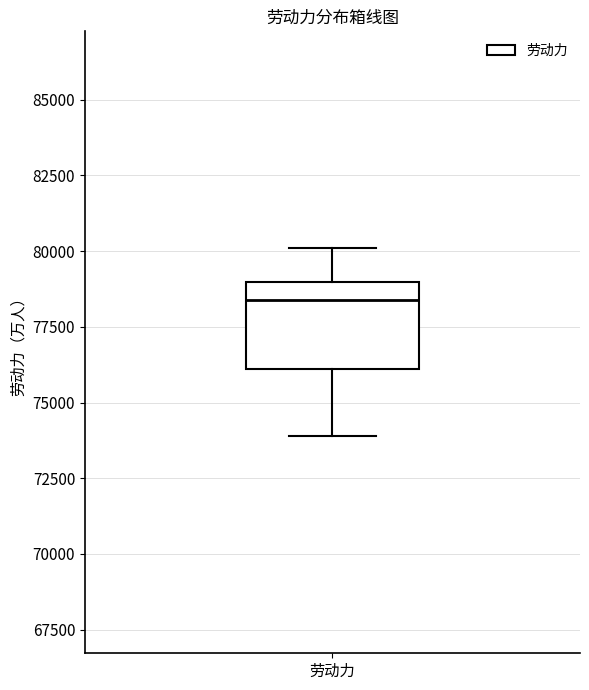

Read this box plot against the y-axis: the position of the median line, the range covered by the box, and the ends of both whiskers. The values are not printed on the chart, so give them approximately, as read against the axis.

median 78500, box 76000 to 79000, whiskers 74000 to 80000